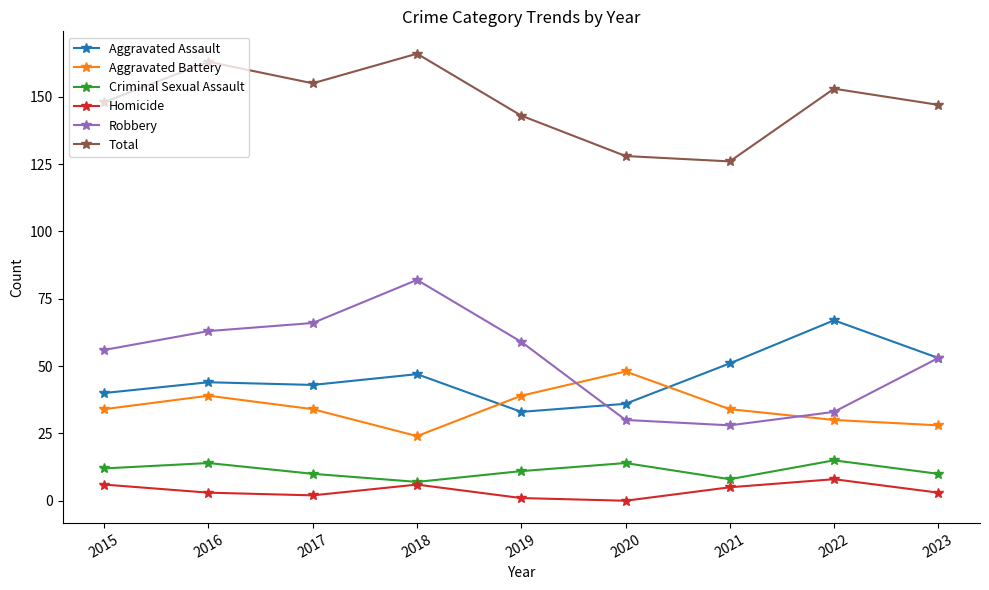

Between which two adjacent categories do Aggravated Assault and Aggravated Battery first intersect?

2018 and 2019